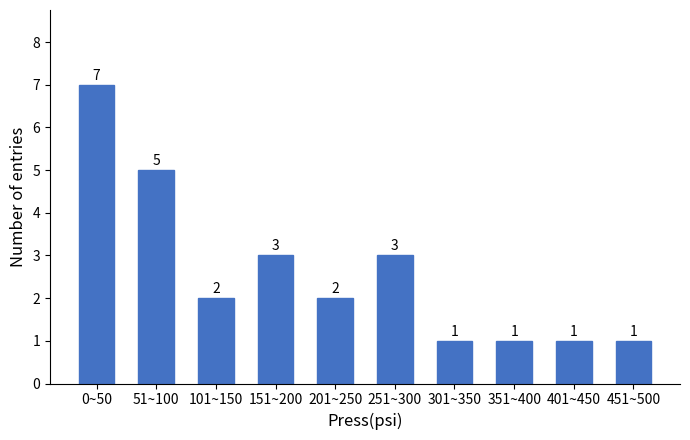

Reading right to left, what are all the values shown in this chart?

451~500=1	401~450=1	351~400=1	301~350=1	251~300=3	201~250=2	151~200=3	101~150=2	51~100=5	0~50=7